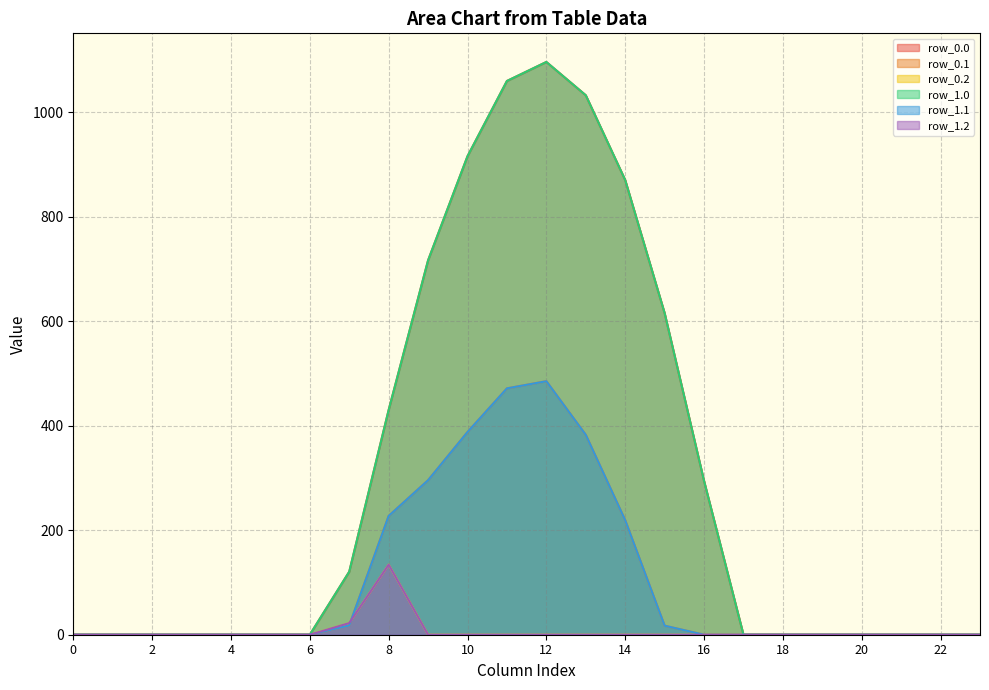

How many data points does each series have?

24